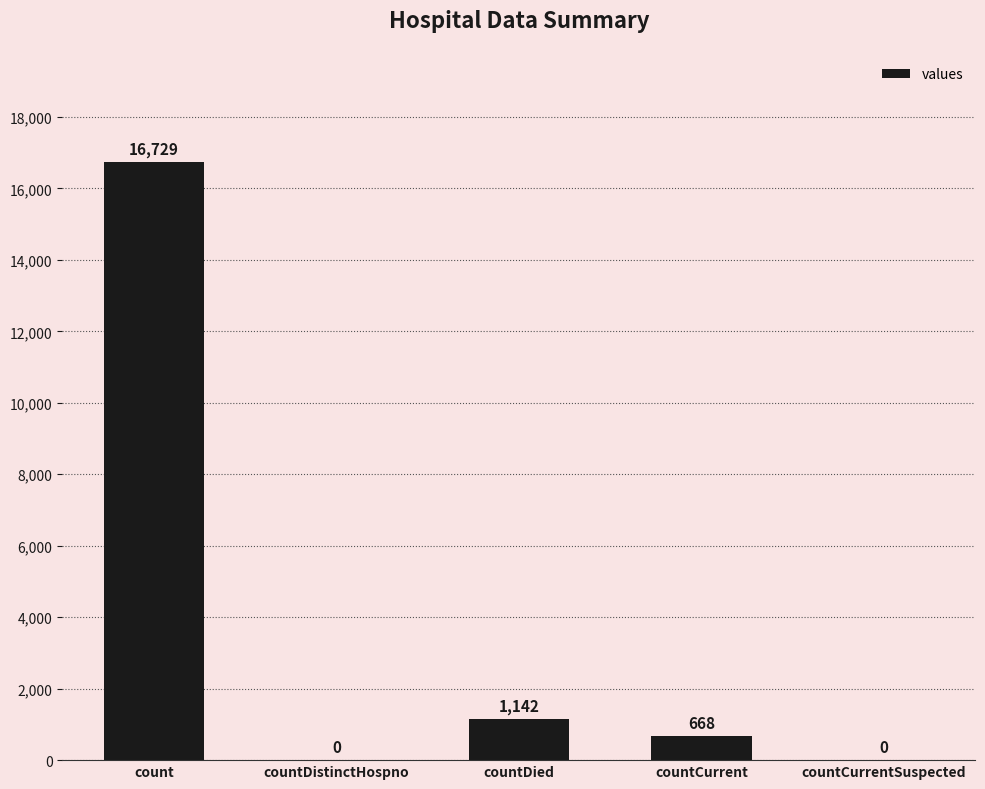

What is the ratio of the value at countDied to the value at count?

0.1